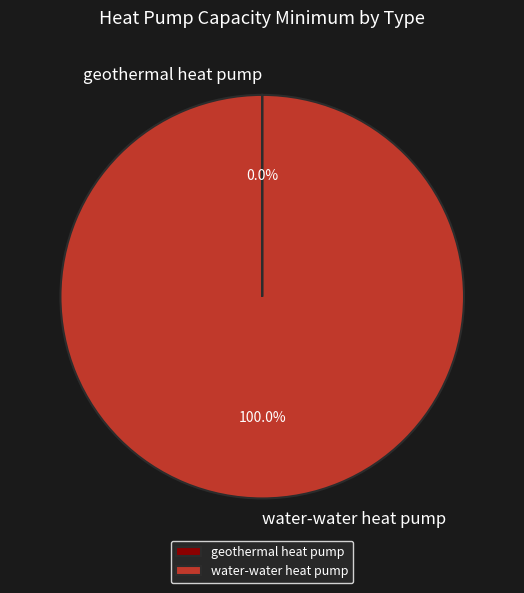

To the nearest percent, what is the average slice percentage?

50%